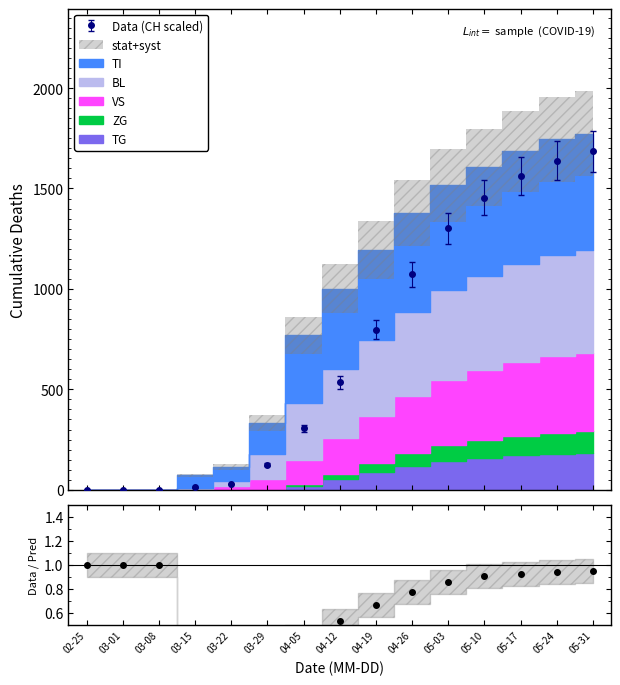

How many data points in Data (CH scaled) are less than 535?

7